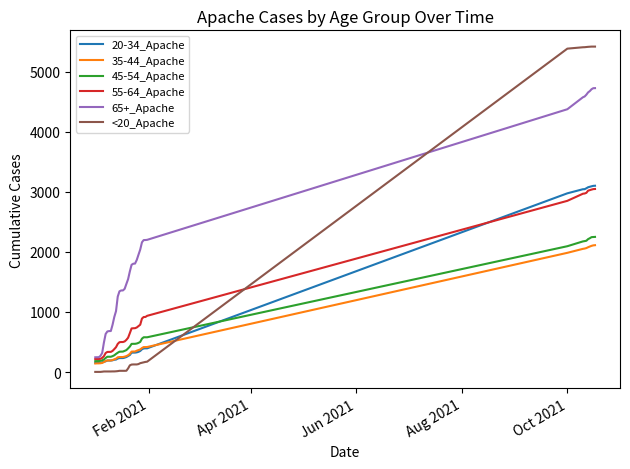

What is the greatest value displayed?

5415